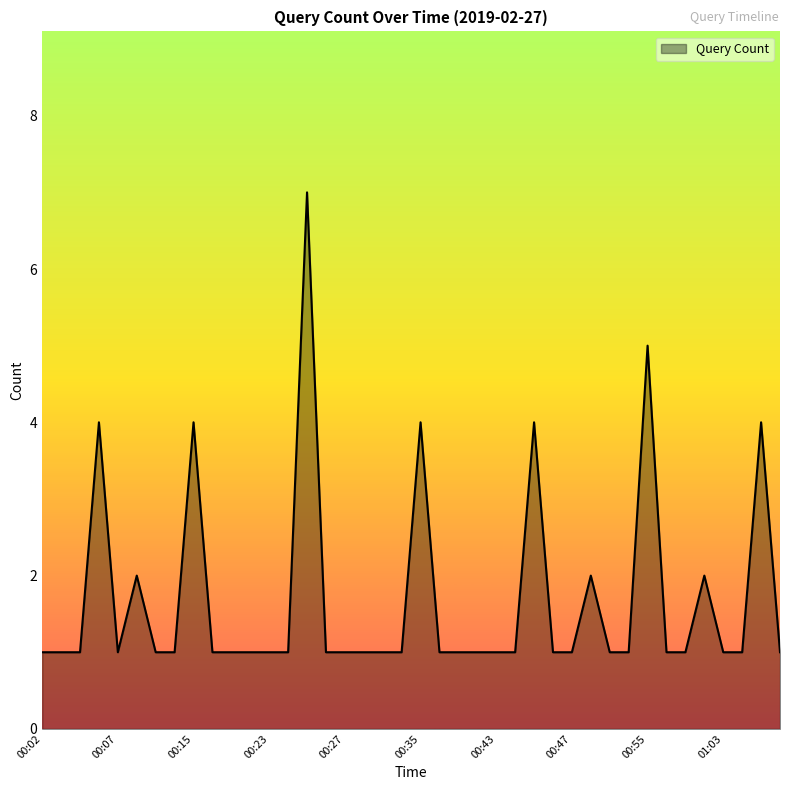

What is the maximum value shown in the chart?

7